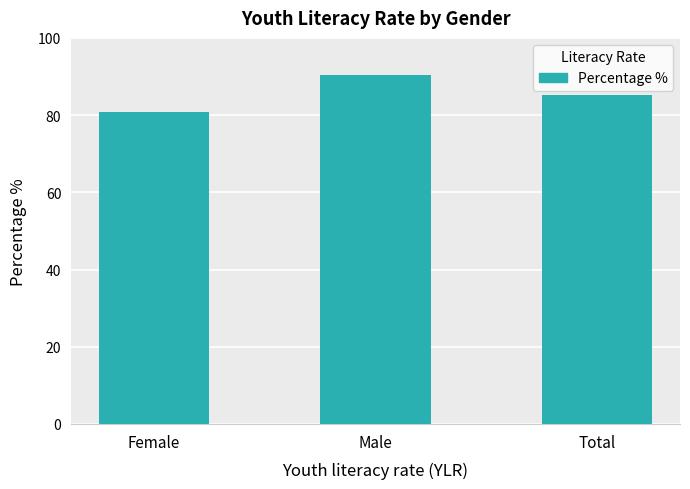

True or false: the data shows 133.1 at Female.

False